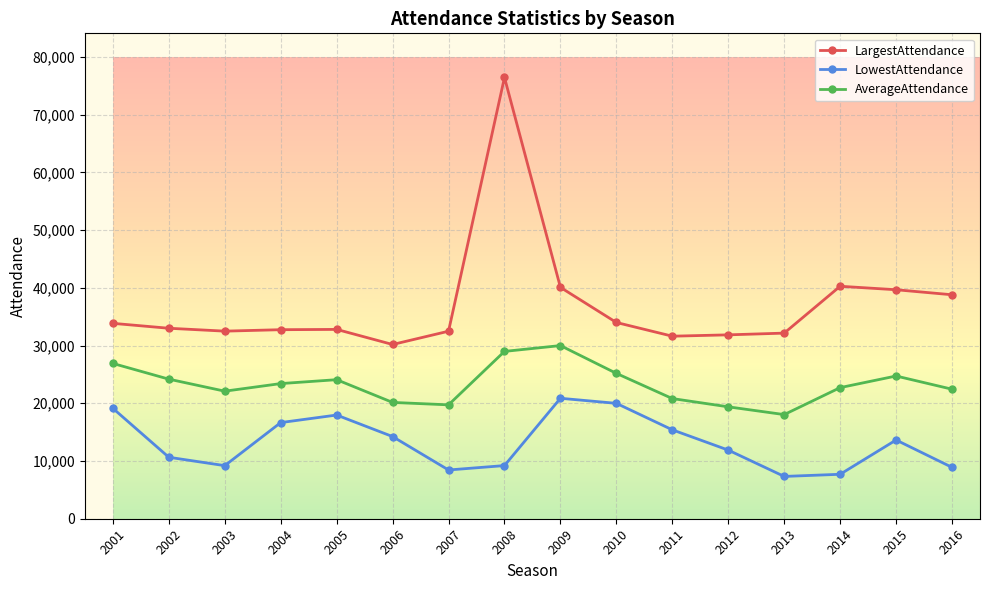

What is the value of the LargestAttendance point at the 14th from the left?

40275